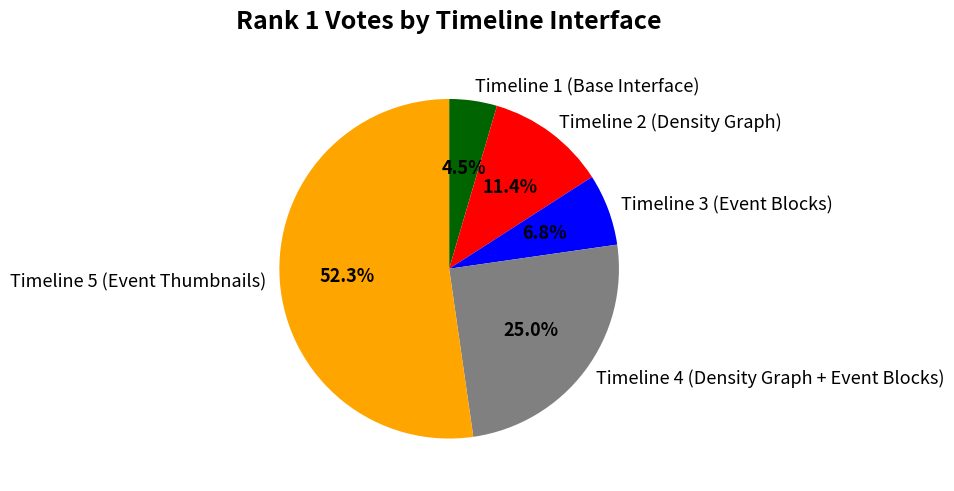

To the nearest percent, what is the combined percentage of Timeline 2 (Density Graph) and Timeline 4 (Density Graph + Event Blocks)?

36%